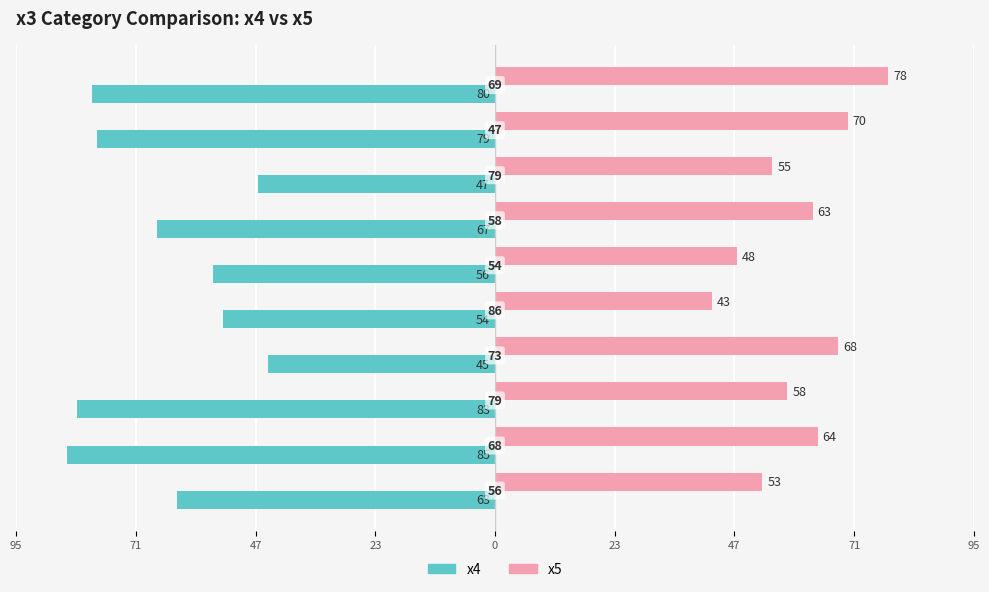

What is the difference between the maximum and second lowest values in the x5 series?

30